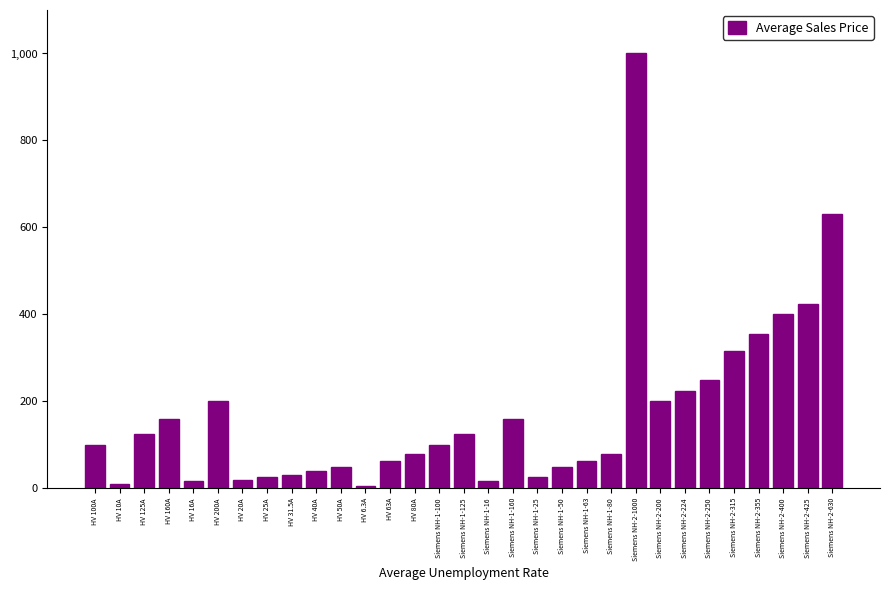

What is the label of the 23rd bar from the left?

Siemens NH-2-1000